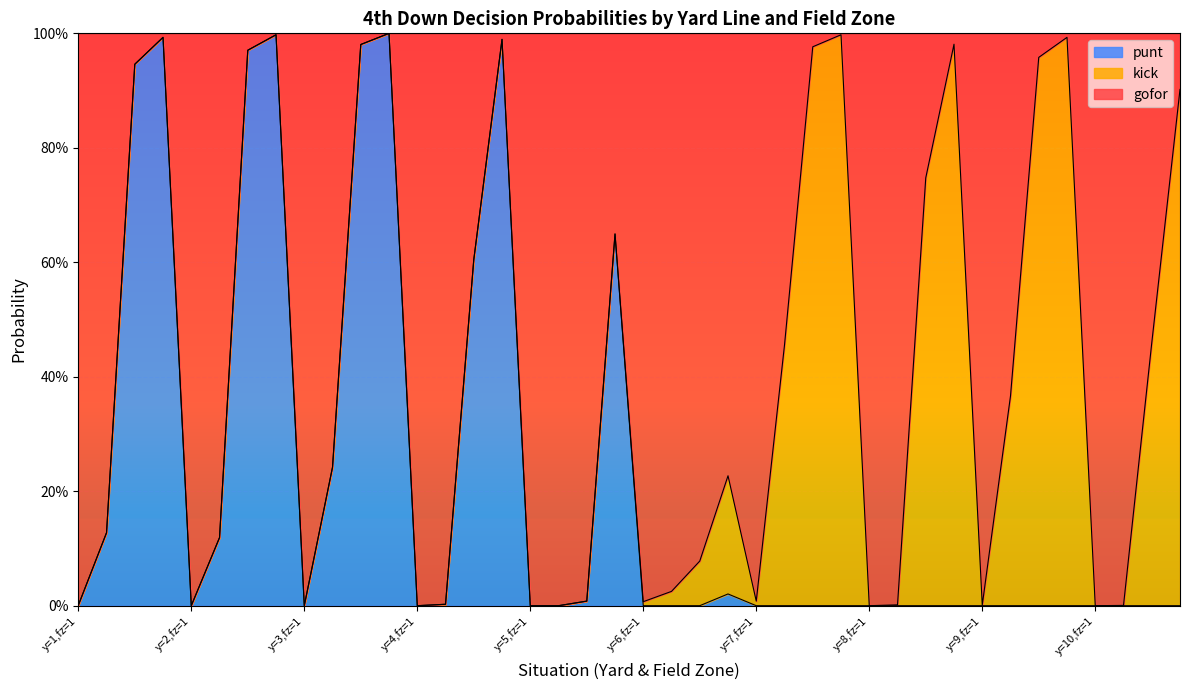

The value of punt at 30 is 0.6. True or false?

False